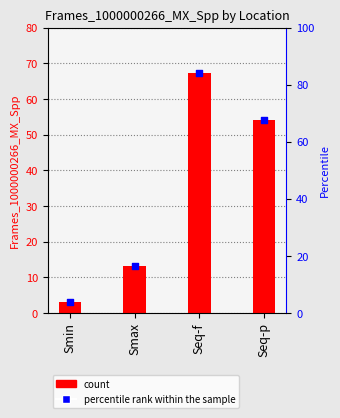

At which category is the sum across all series the highest?

Seq-f